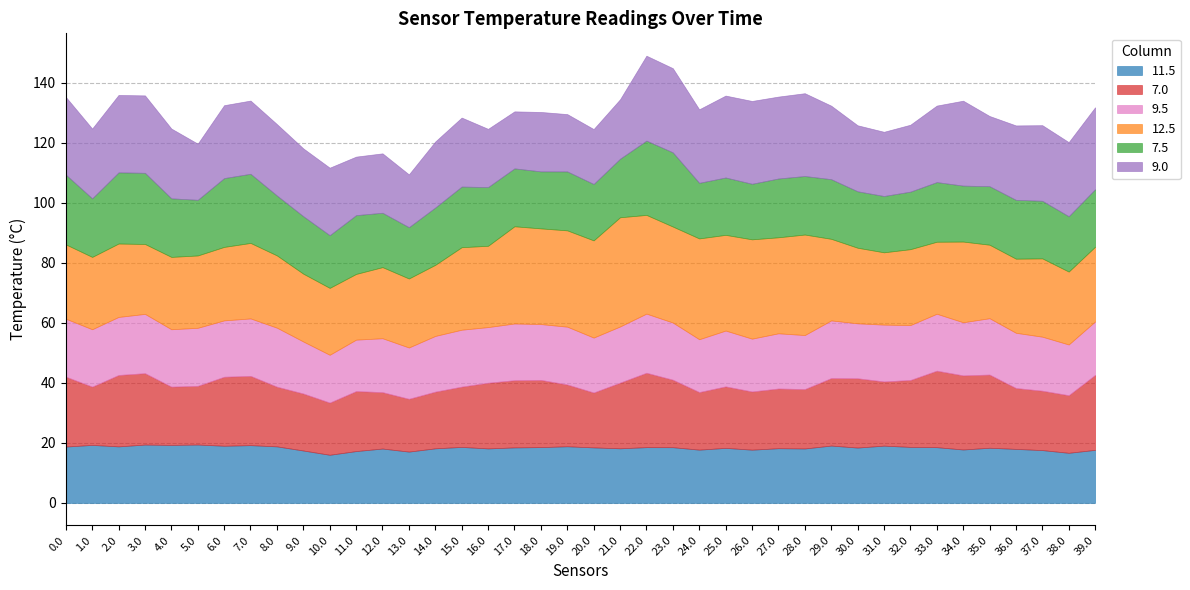

Reading left to right, extract all data points from this chart.

11.5: 0.0=18.8	1.0=19.3	2.0=18.8	3.0=19.4	4.0=19.3	5.0=19.5	6.0=19.1	7.0=19.2	8.0=18.8	9.0=17.5	10.0=16.0	11.0=17.3	12.0=18.1	13.0=17.1	14.0=18.2	15.0=18.7	16.0=18.2	17.0=18.5	18.0=18.6	19.0=18.9	20.0=18.5	21.0=18.2	22.0=18.6	23.0=18.6	24.0=17.8	25.0=18.3	26.0=17.7	27.0=18.2	28.0=18.1	29.0=19.1	30.0=18.4	31.0=19.1	32.0=18.7	33.0=18.6	34.0=17.8	35.0=18.4	36.0=18.0	37.0=17.6	38.0=16.7	39.0=17.7
7.0: 0.0=23.3	1.0=19.4	2.0=23.8	3.0=23.8	4.0=19.4	5.0=19.6	6.0=23.0	7.0=23.1	8.0=19.9	9.0=19.0	10.0=17.4	11.0=20.0	12.0=18.8	13.0=17.6	14.0=18.9	15.0=20.1	16.0=21.9	17.0=22.4	18.0=22.4	19.0=20.6	20.0=18.3	21.0=21.9	22.0=24.8	23.0=22.5	24.0=19.2	25.0=20.5	26.0=19.4	27.0=19.9	28.0=19.8	29.0=22.5	30.0=23.1	31.0=21.4	32.0=22.3	33.0=25.5	34.0=24.7	35.0=24.4	36.0=20.3	37.0=19.8	38.0=19.2	39.0=25.0
9.5: 0.0=19.3	1.0=19.1	2.0=19.3	3.0=19.8	4.0=19.1	5.0=19.3	6.0=18.8	7.0=19.1	8.0=19.7	9.0=17.3	10.0=15.9	11.0=17.1	12.0=18.0	13.0=17.1	14.0=18.6	15.0=19.0	16.0=18.5	17.0=18.9	18.0=18.6	19.0=19.3	20.0=18.3	21.0=18.7	22.0=19.7	23.0=19.0	24.0=17.6	25.0=18.6	26.0=17.6	27.0=18.4	28.0=18.0	29.0=19.2	30.0=18.3	31.0=18.9	32.0=18.3	33.0=19.0	34.0=17.7	35.0=18.8	36.0=18.4	37.0=18.0	38.0=16.9	39.0=17.8
12.5: 0.0=24.8	1.0=24.1	2.0=24.5	3.0=23.3	4.0=24.1	5.0=24.1	6.0=24.5	7.0=25.2	8.0=24.1	9.0=22.6	10.0=22.3	11.0=21.9	12.0=23.7	13.0=23.0	14.0=23.7	15.0=27.5	16.0=27.1	17.0=32.4	18.0=31.9	19.0=32.1	20.0=32.4	21.0=36.4	22.0=32.9	23.0=32.0	24.0=33.6	25.0=31.9	26.0=33.1	27.0=32.0	28.0=33.5	29.0=27.2	30.0=25.2	31.0=24.1	32.0=25.3	33.0=24.0	34.0=26.9	35.0=24.5	36.0=24.7	37.0=26.1	38.0=24.3	39.0=24.9
7.5: 0.0=23.3	1.0=19.5	2.0=23.7	3.0=23.7	4.0=19.5	5.0=18.6	6.0=22.9	7.0=23.1	8.0=20.0	9.0=19.2	10.0=17.6	11.0=19.6	12.0=18.1	13.0=17.1	14.0=19.1	15.0=20.2	16.0=19.6	17.0=19.3	18.0=19.0	19.0=19.7	20.0=18.8	21.0=19.5	22.0=24.8	23.0=24.7	24.0=18.5	25.0=19.1	26.0=18.5	27.0=19.6	28.0=19.5	29.0=19.9	30.0=18.8	31.0=18.8	32.0=19.2	33.0=19.9	34.0=18.7	35.0=19.5	36.0=19.6	37.0=19.2	38.0=18.4	39.0=19.2
9.0: 0.0=25.9	1.0=23.3	2.0=25.8	3.0=25.8	4.0=23.3	5.0=18.7	6.0=24.3	7.0=24.4	8.0=23.8	9.0=22.6	10.0=22.5	11.0=19.5	12.0=19.8	13.0=17.6	14.0=22.0	15.0=23.0	16.0=19.4	17.0=19.0	18.0=19.8	19.0=19.1	20.0=18.3	21.0=19.8	22.0=28.3	23.0=28.1	24.0=24.5	25.0=27.3	26.0=27.6	27.0=27.3	28.0=27.6	29.0=24.5	30.0=22.0	31.0=21.4	32.0=22.3	33.0=25.5	34.0=28.3	35.0=23.4	36.0=24.8	37.0=25.2	38.0=24.7	39.0=27.3